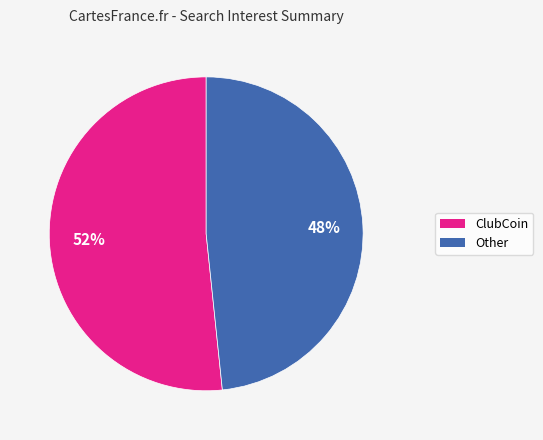

Rank the categories by value from highest to lowest.

ClubCoin, Other